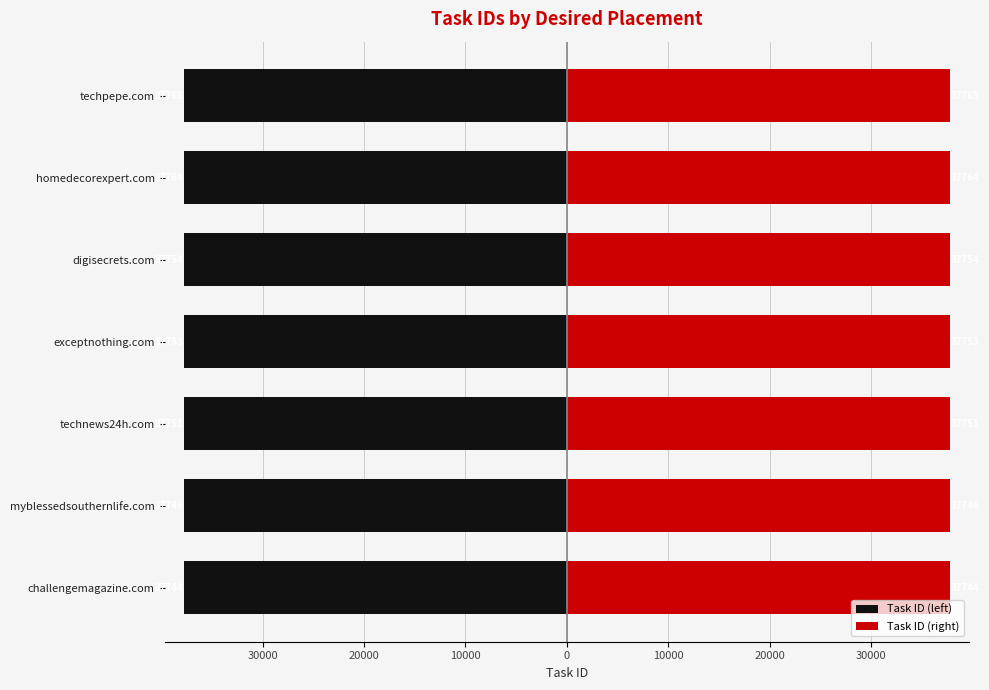

What is the lowest value of the Task ID (right) series?

37744